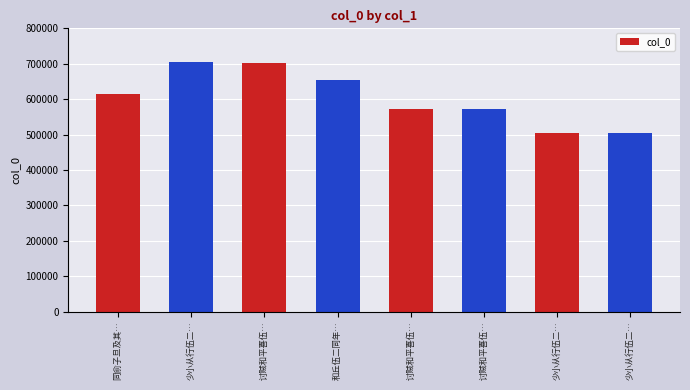

What is the approximate value at 讨贼和平喜伍…?

571205